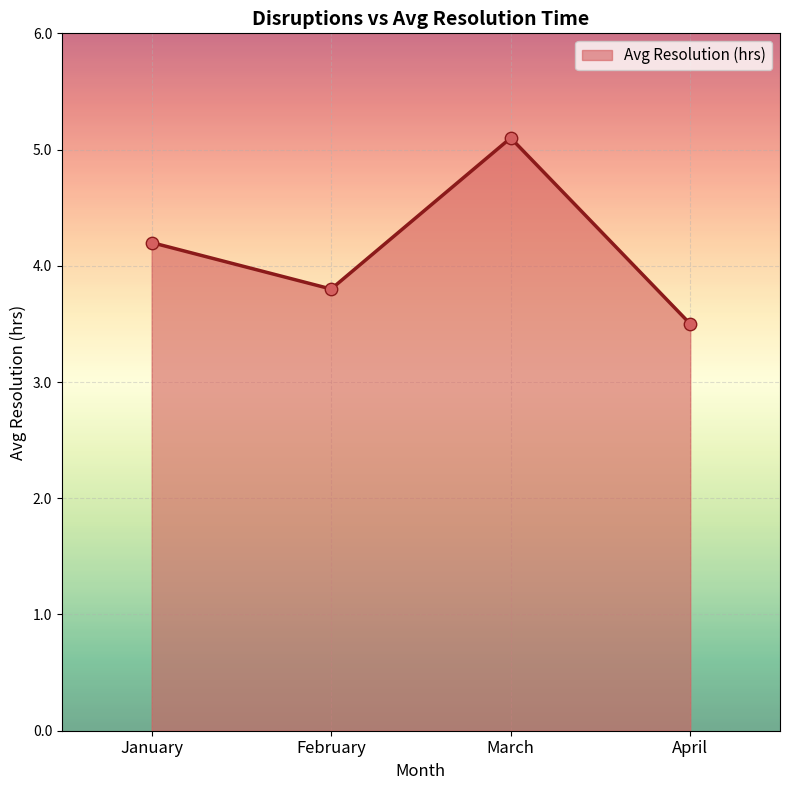

Approximately how many times larger is the value at February compared to January?

0.9